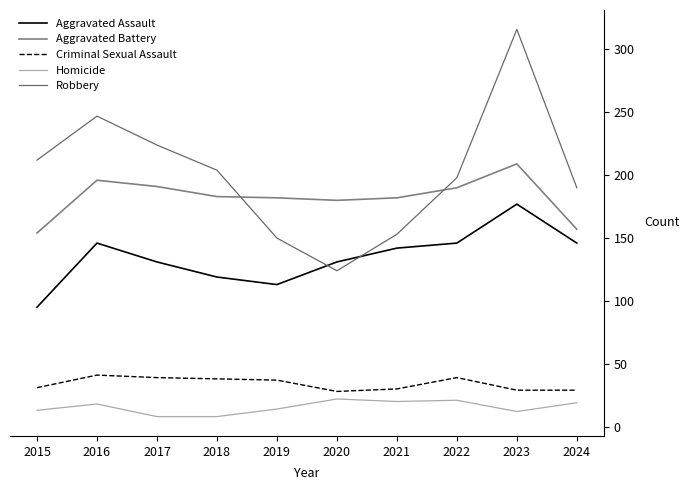

True or false: Criminal Sexual Assault and Aggravated Assault cross at least once.

False